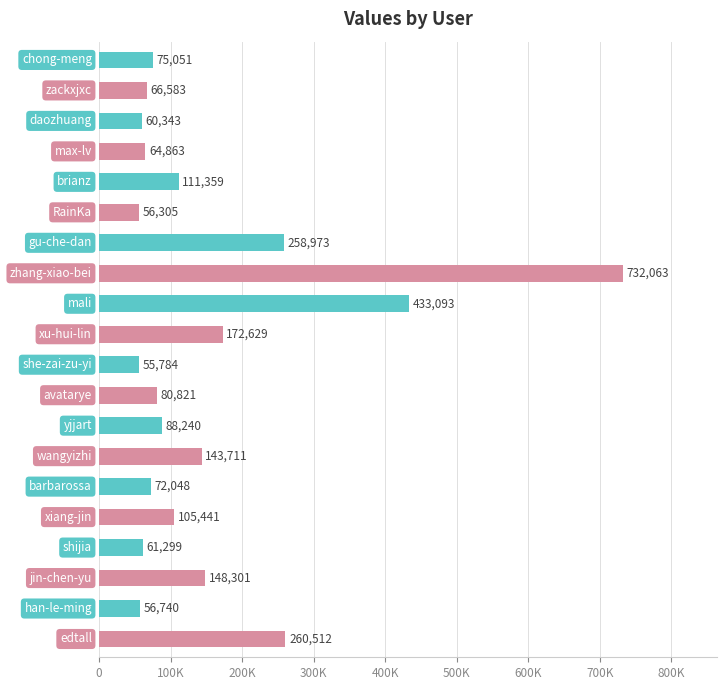

Does the chart contain any negative values?

No